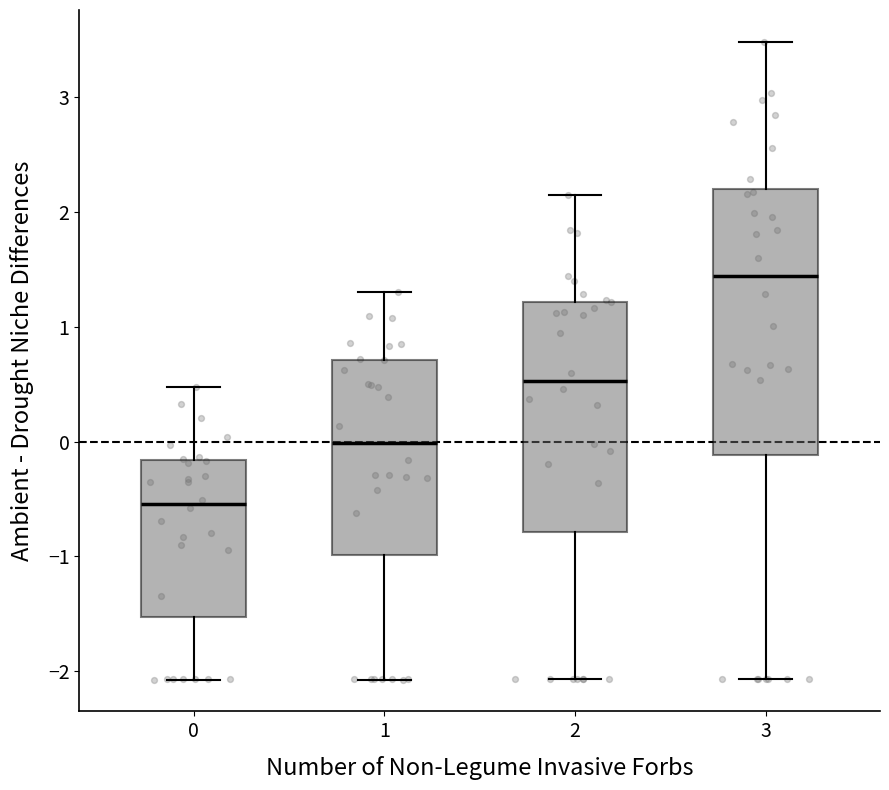

Where is the upper edge of the box at x = 3 on the y-axis? The values are not printed on the chart, so give them approximately, as read against the axis.

2.2